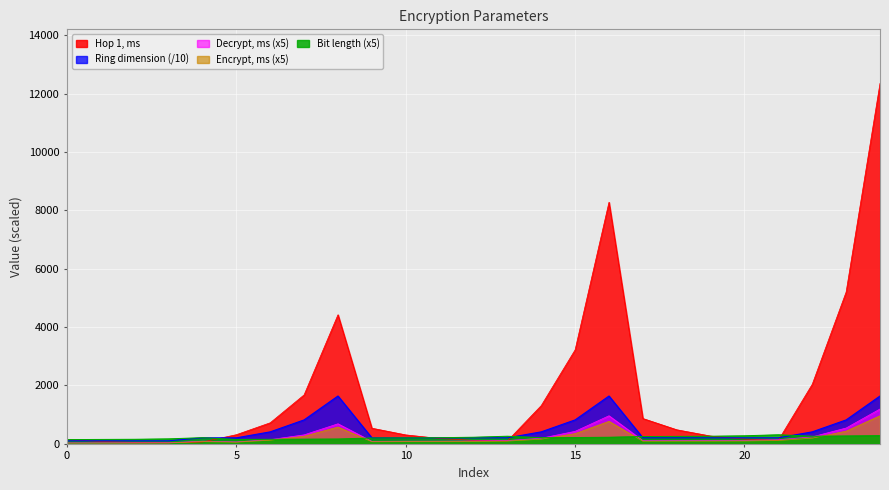

How many interior local peaks does the Hop 1, ms series have?

2